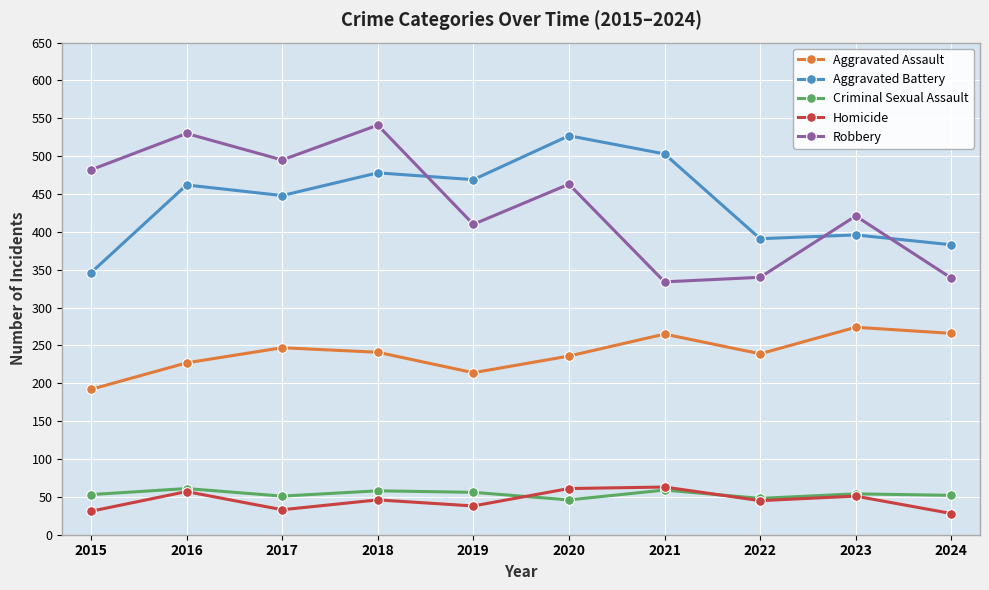

Is it true that Homicide equals 51 at 2023?

True